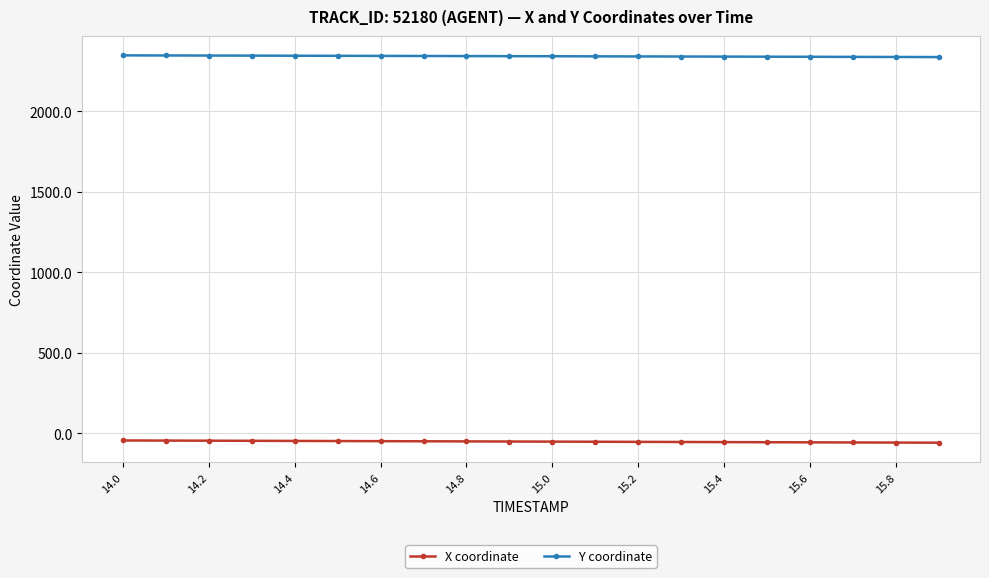

How many lines are shown in the chart?

2